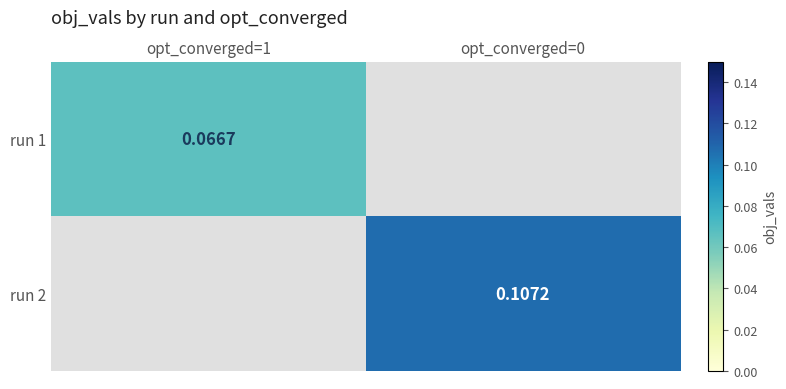

What is the minimum value for run 1?

0.1